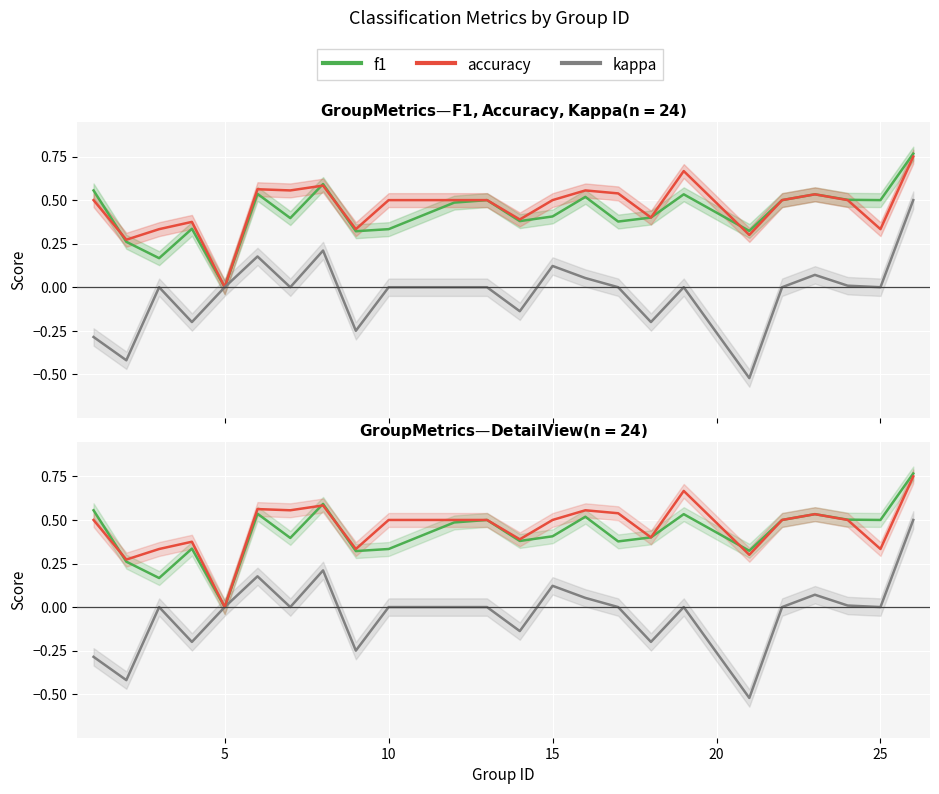

Is the value of accuracy at 10 greater than the value of kappa at 10?

Yes